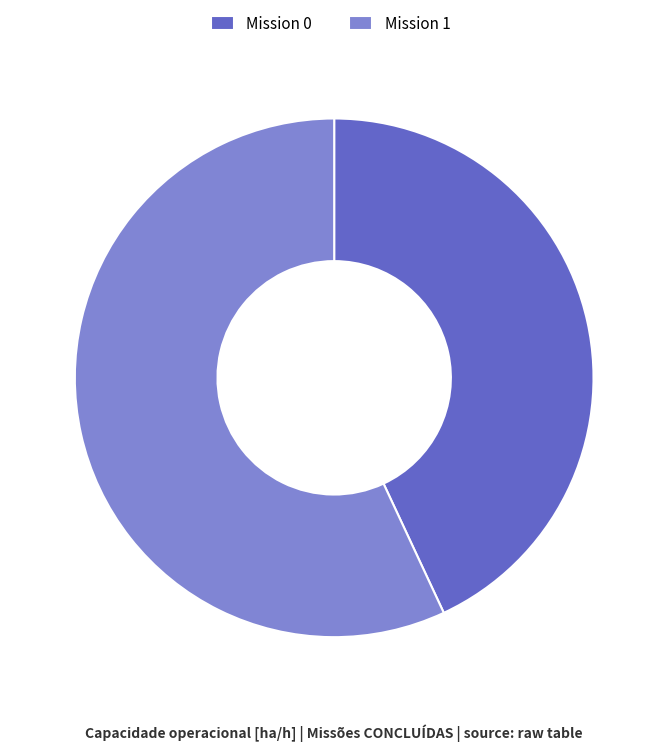

Between Mission 1 and Mission 0, which is larger?

Mission 1